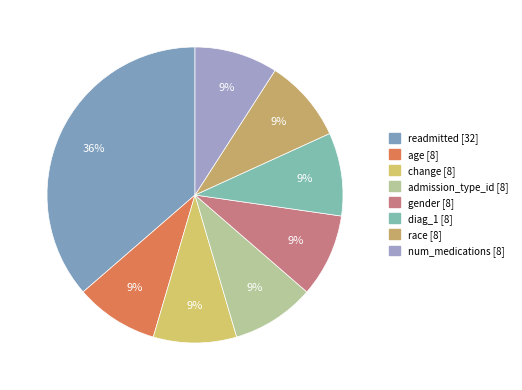

To the nearest percent, what is the combined percentage of age and readmitted?

45%